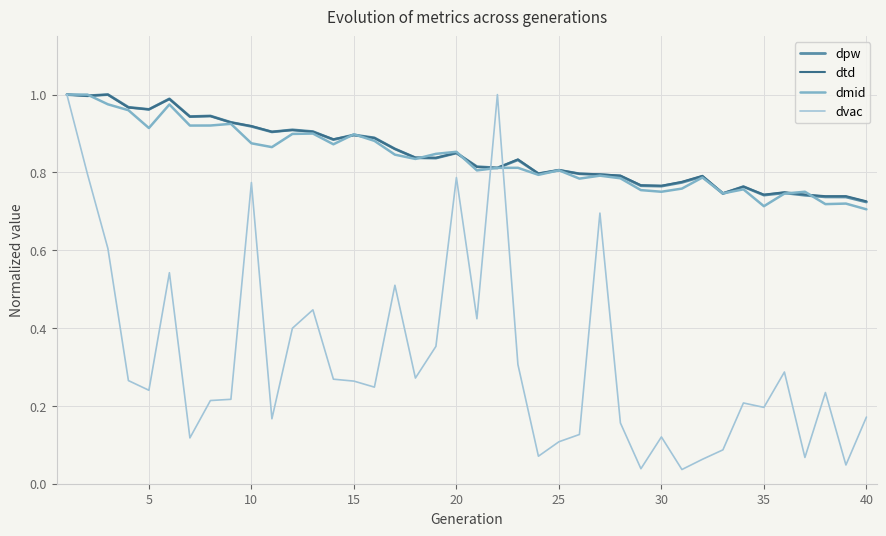

Which series has the widest spread of values?

dvac